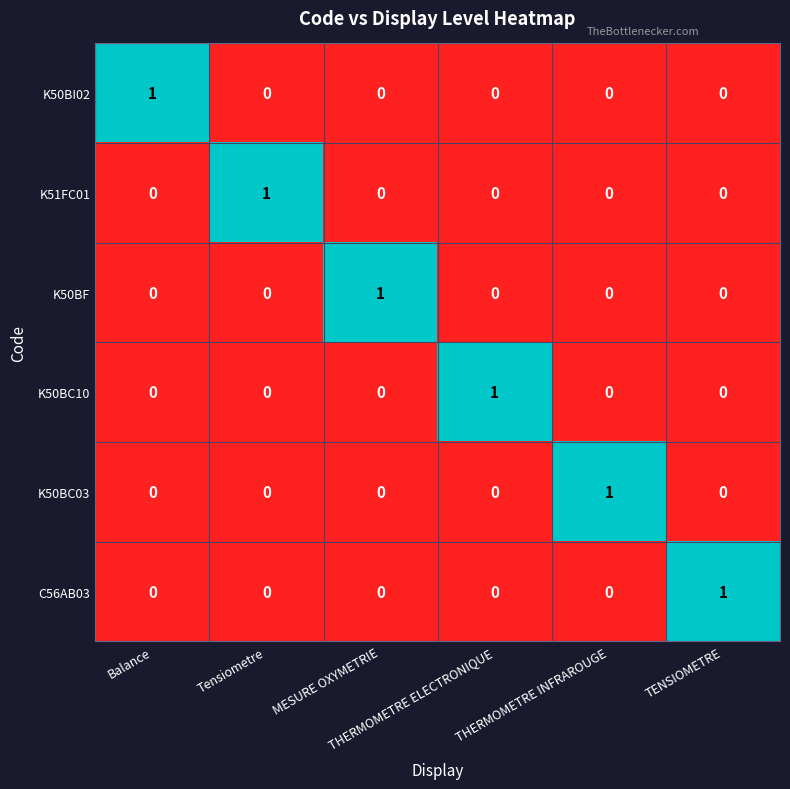

At how many categories does at least one series exceed 0?

6